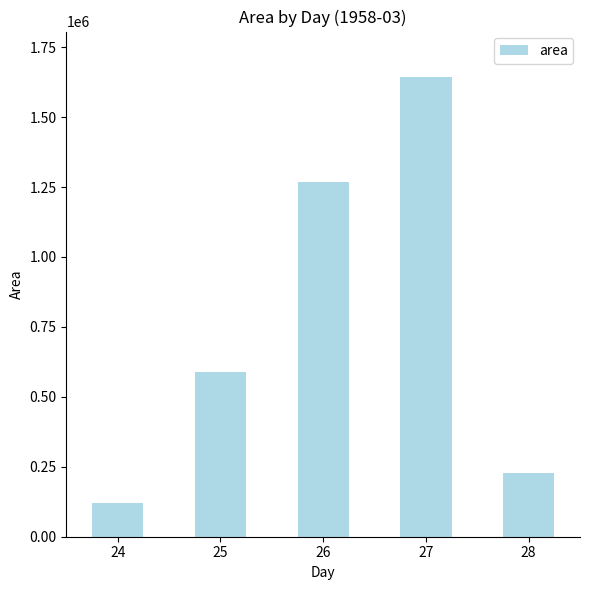

What is the value of the 5th bar from the left?

227500.0